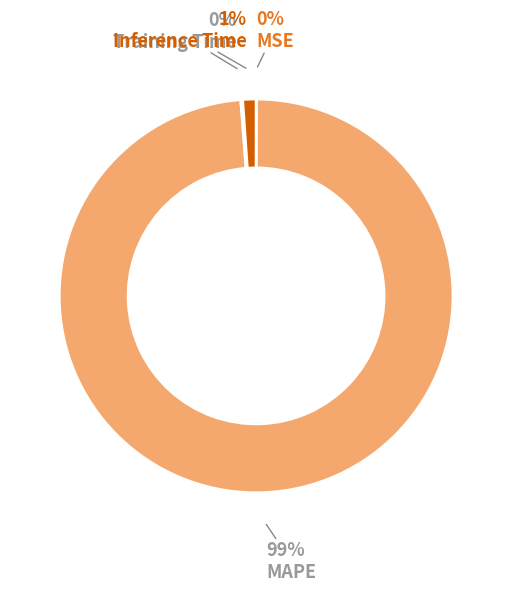

Is there any slice that represents more than half of the pie?

Yes